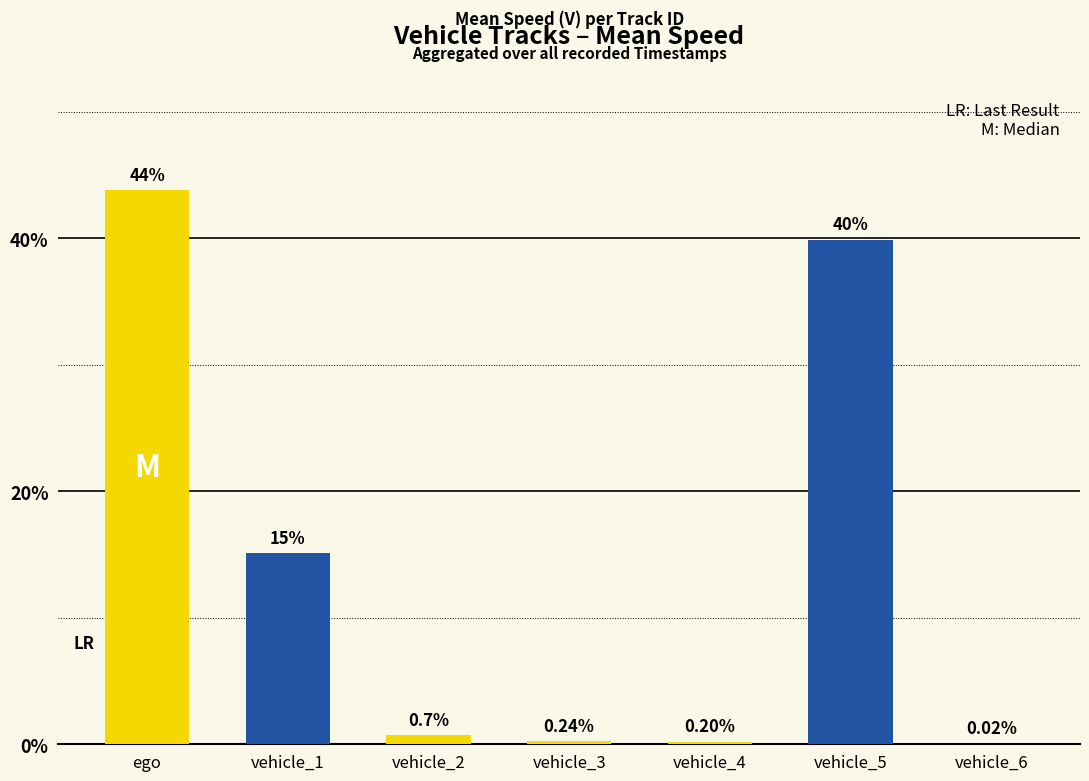

What is the sum of all values?

100.0